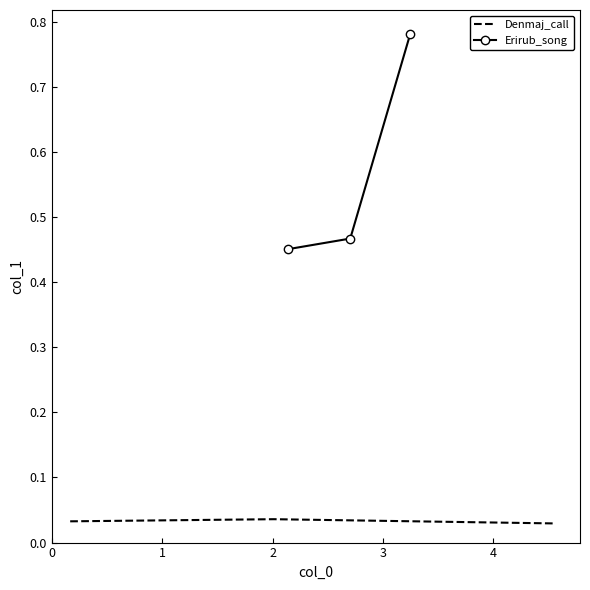

How many Denmaj_call values are between 0 and 1?

3